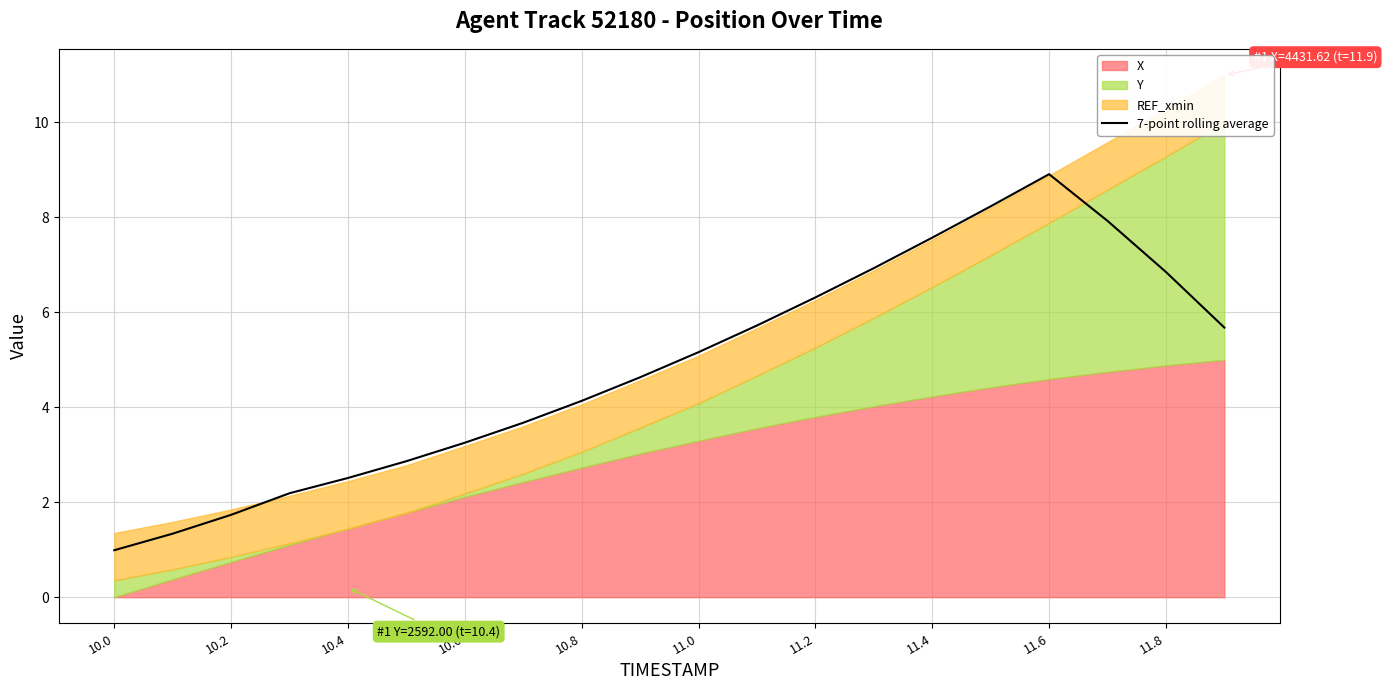

The value of 7-point rolling average at 11.0 is 5.2. True or false?

True